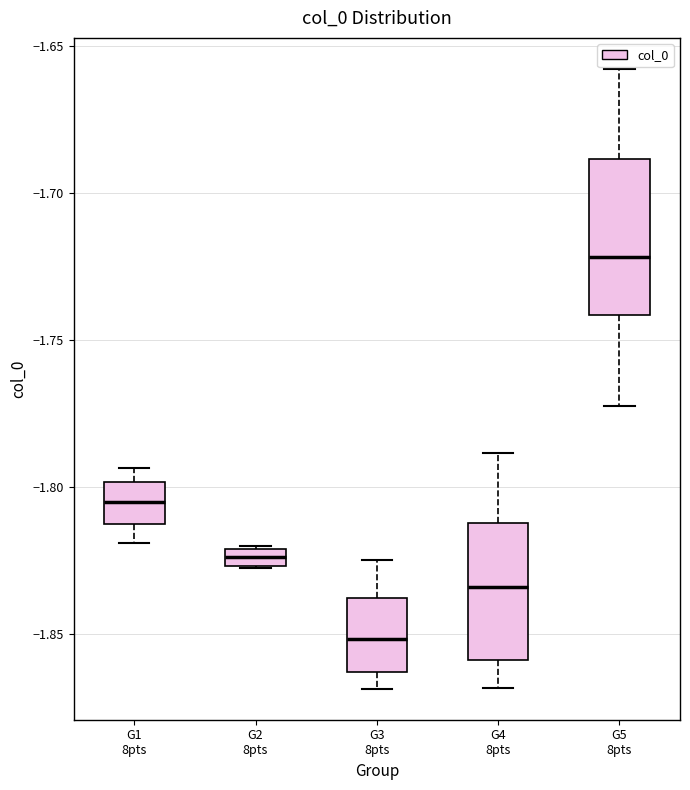

Which box's median line is the lowest?

G3 8pts